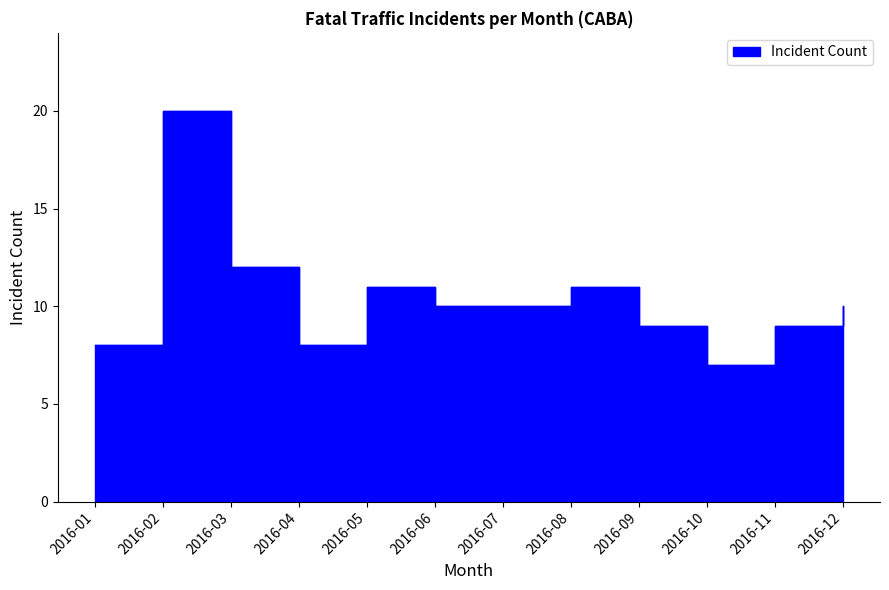

How many categories are shown in the chart?

12